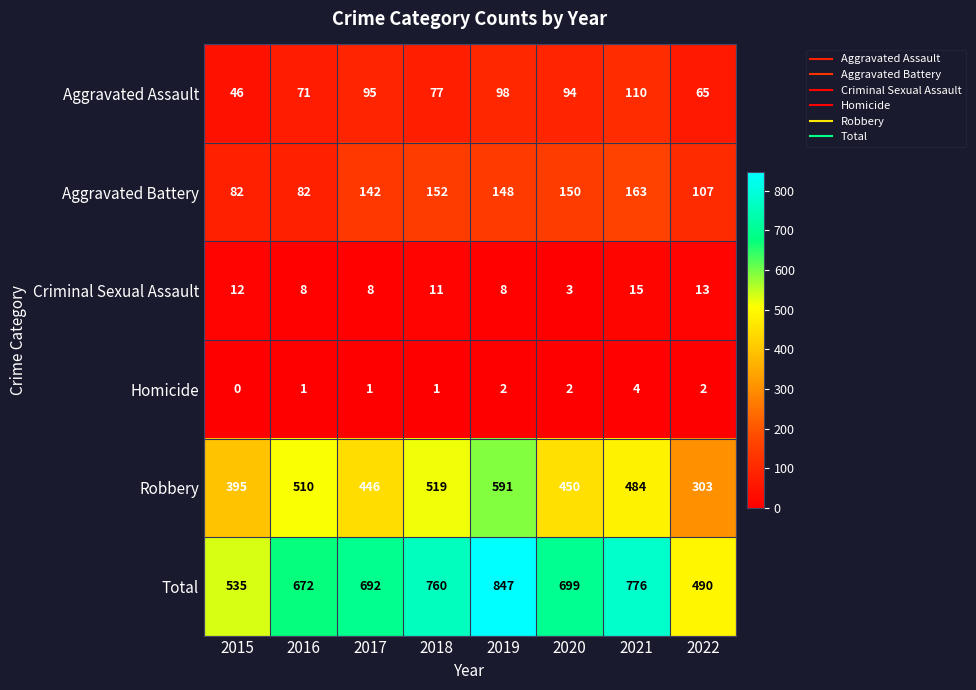

How many data points does each series have?

8